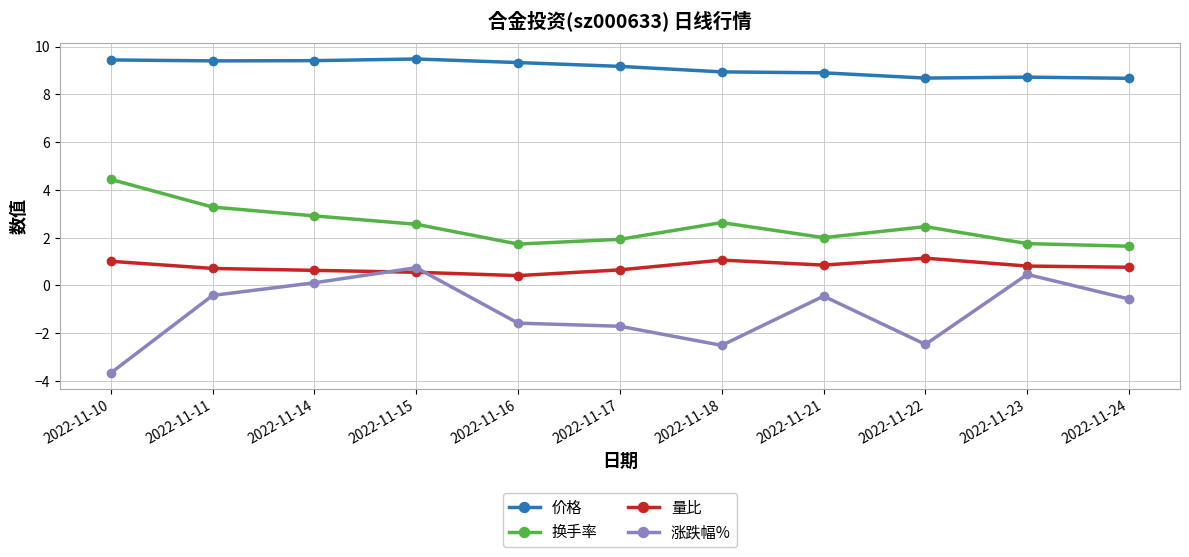

What is the maximum value for 量比?

1.1